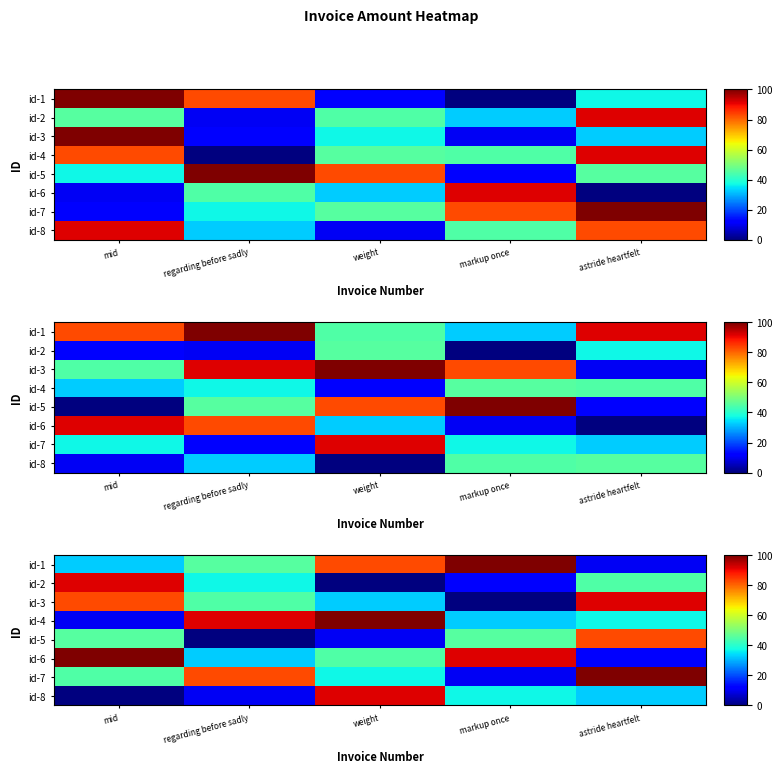

List the series in order of their peak value, lowest first.

id-5, id-2, id-3, id-8, id-1, id-4, id-6, id-7